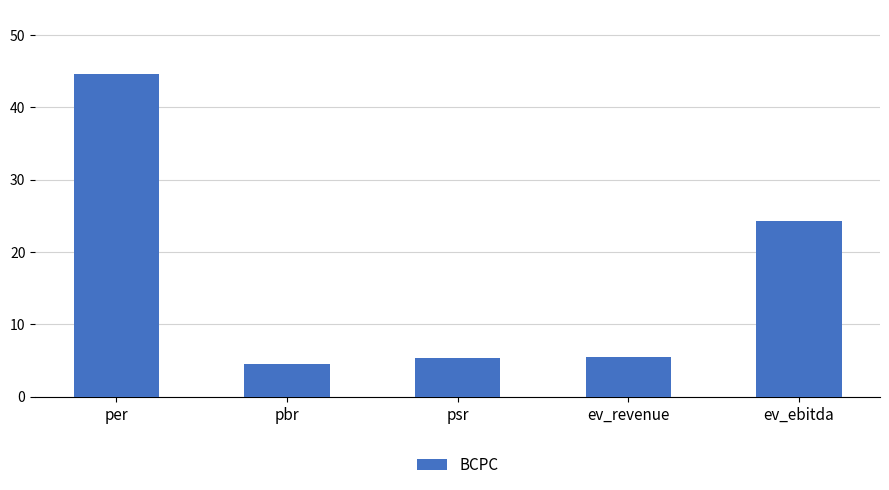

What is the average value?

16.8